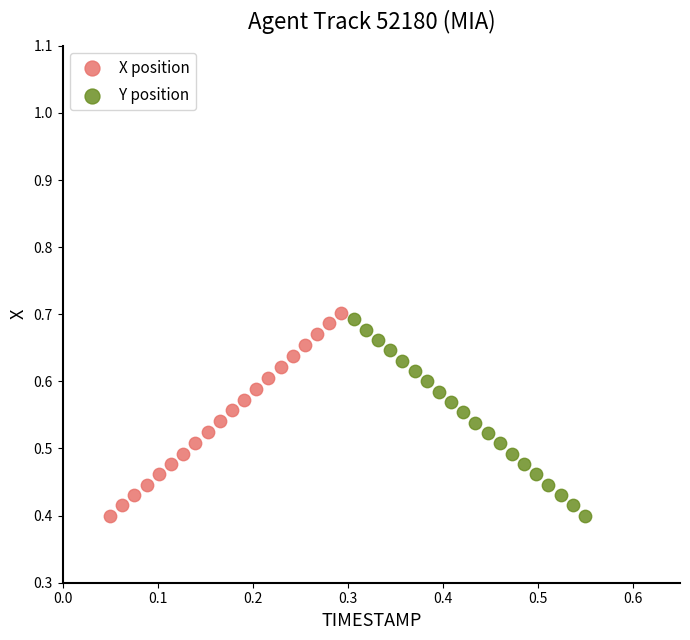

What are all the series names shown in the legend?

X position, Y position